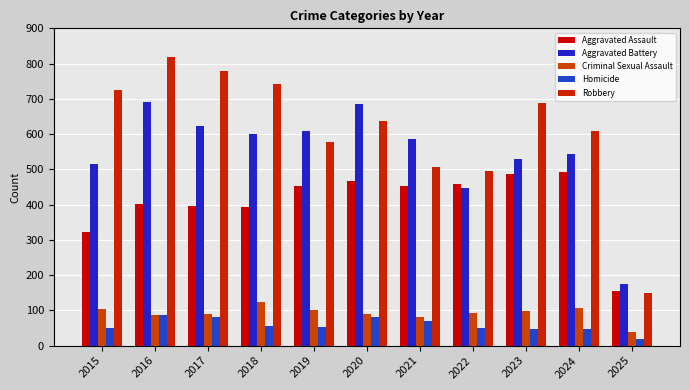

Which category has the lowest value in the Aggravated Assault series?

2025